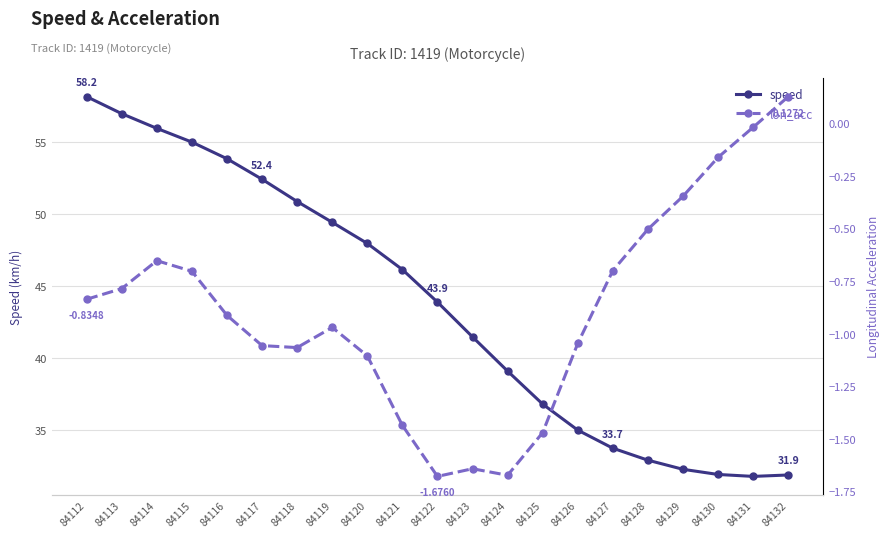

What is the difference between the maximum and minimum values in the speed series?

26.4